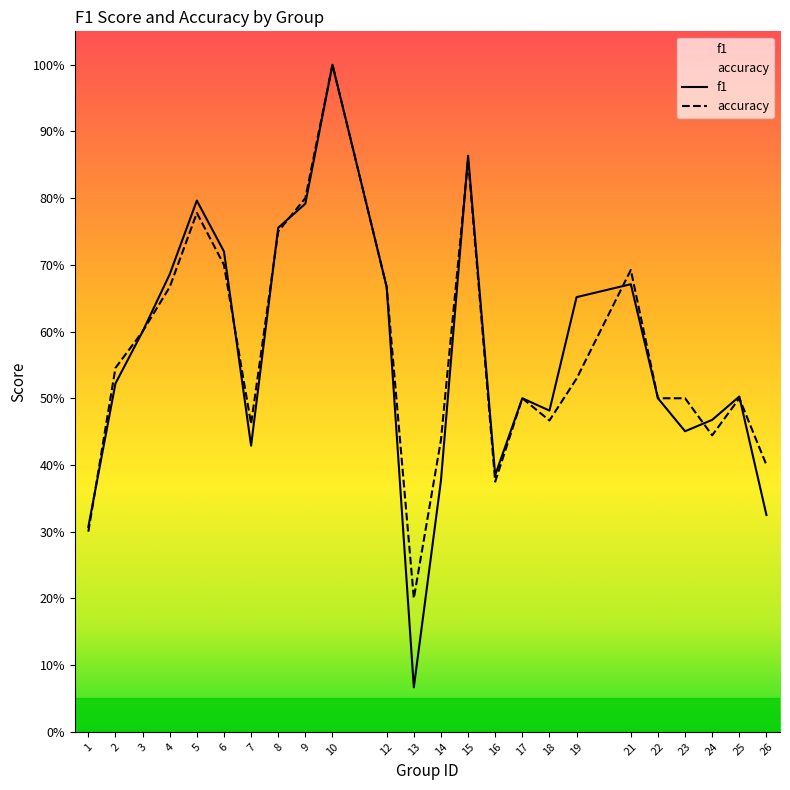

Which has a higher value, 5 or 18?

5